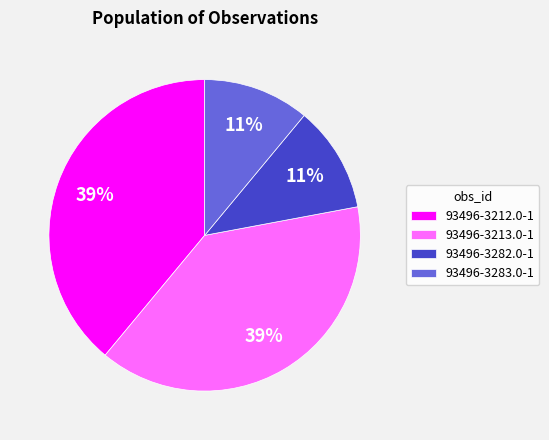

Is 93496-3283.0-1 the majority of the pie?

No